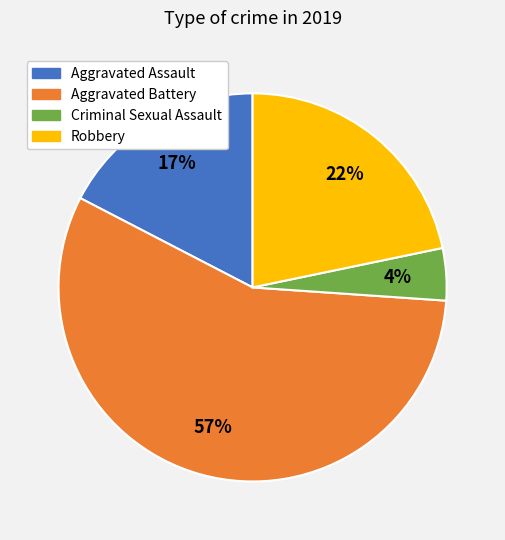

Which has a higher value, Aggravated Assault or Aggravated Battery?

Aggravated Battery